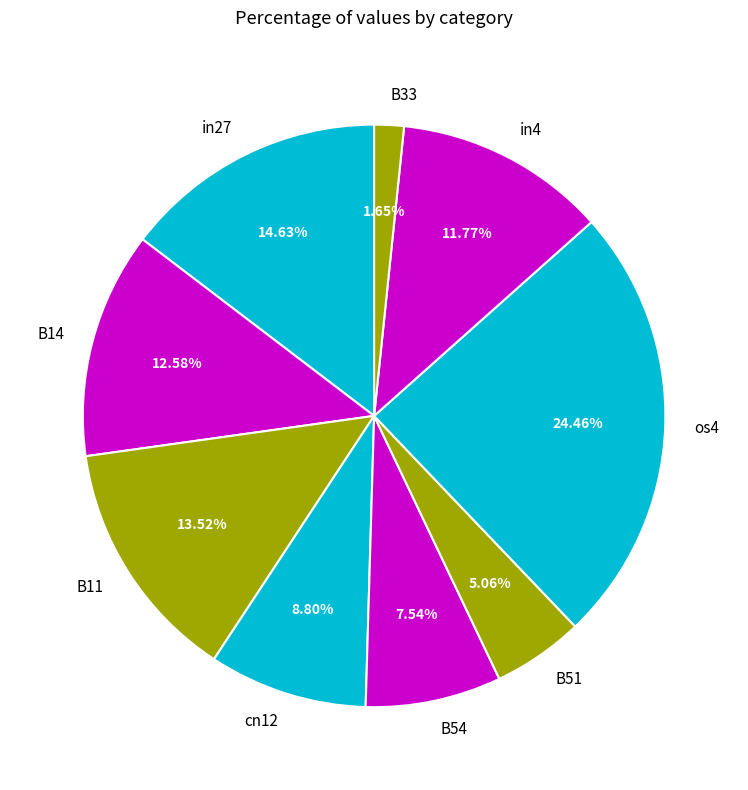

To the nearest percent, what is the average slice percentage?

11%